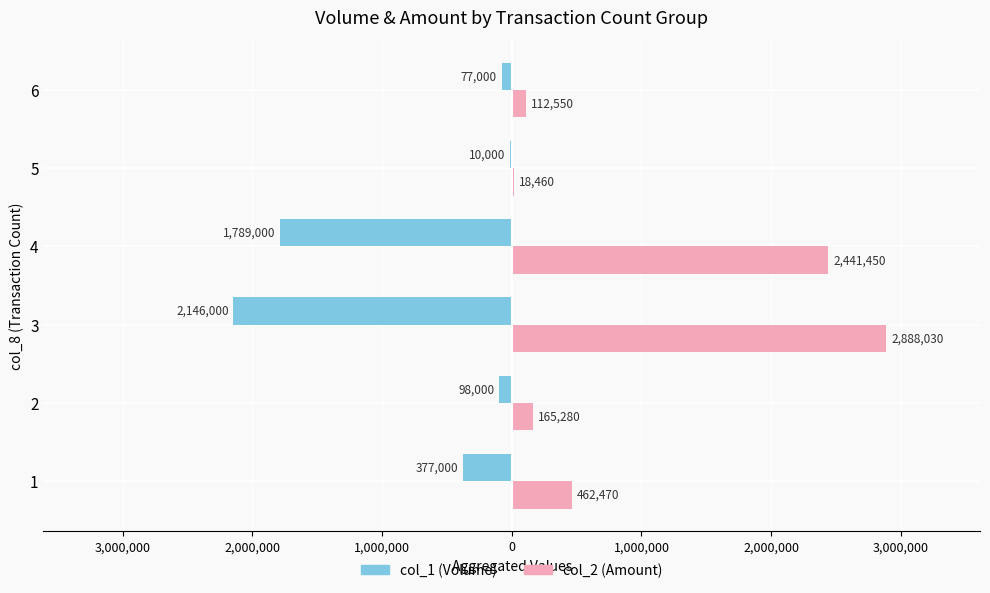

What are all the series names shown in the legend?

col_1 (Volume), col_2 (Amount)